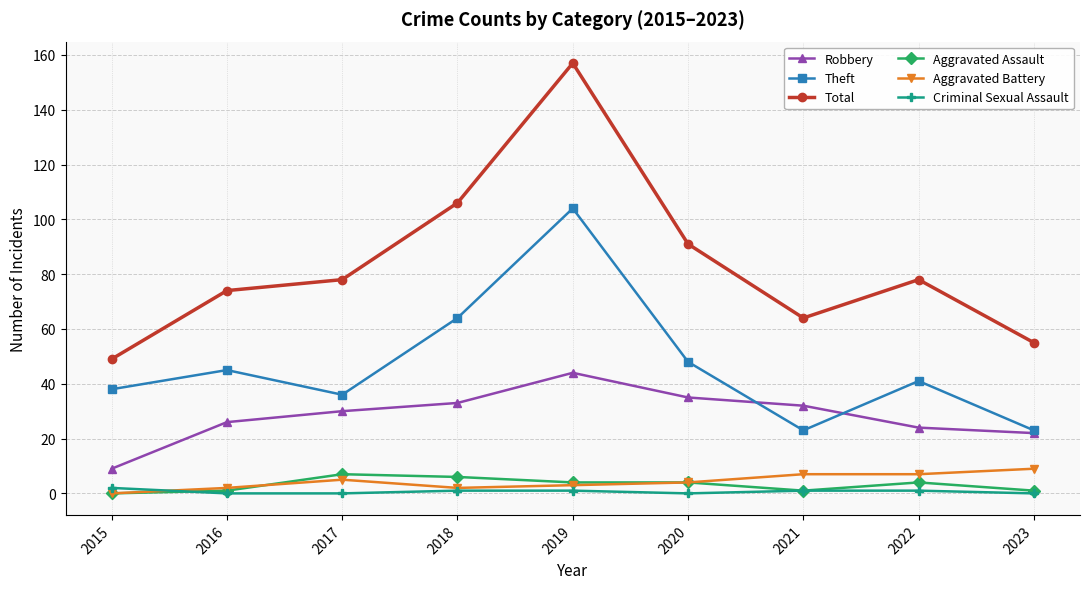

The value of Robbery at 2017 is 12. True or false?

False